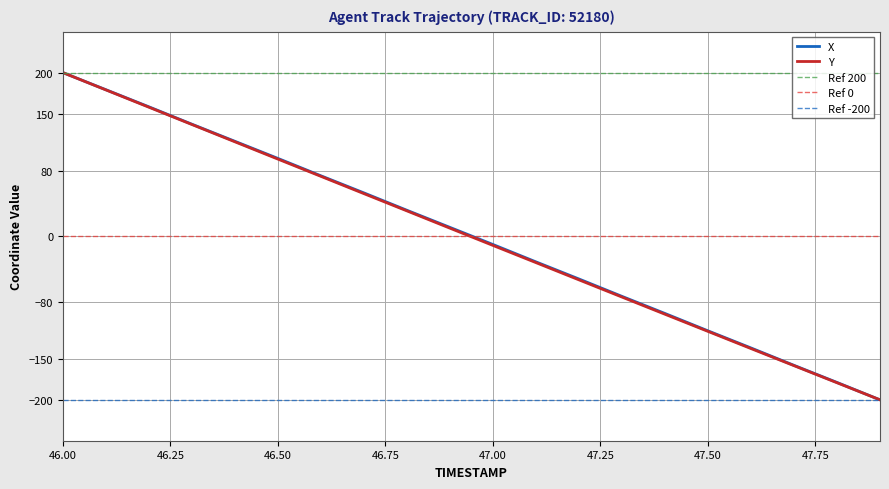

How many values in Y are above zero?

10